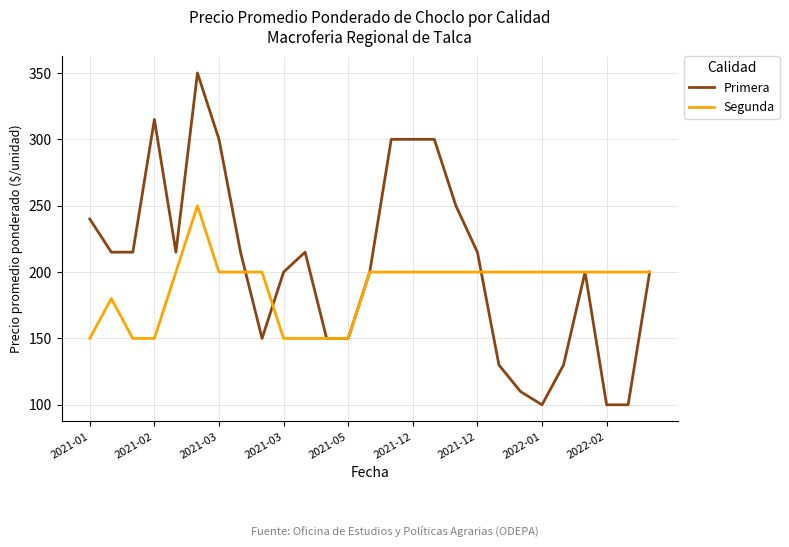

List the series in order of their overall mean, highest first.

Primera, Segunda